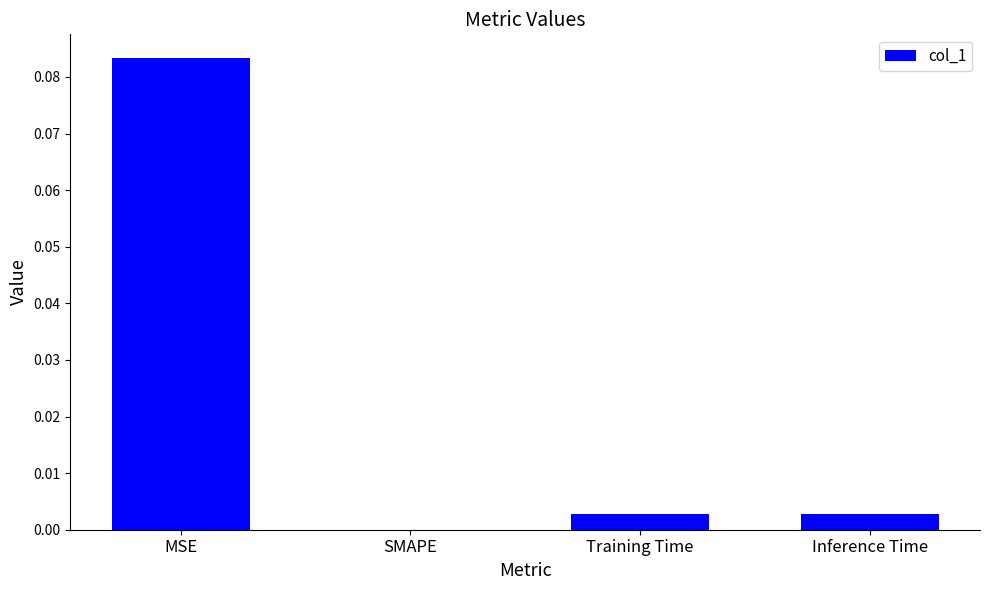

Which label corresponds to the largest value in the chart?

MSE